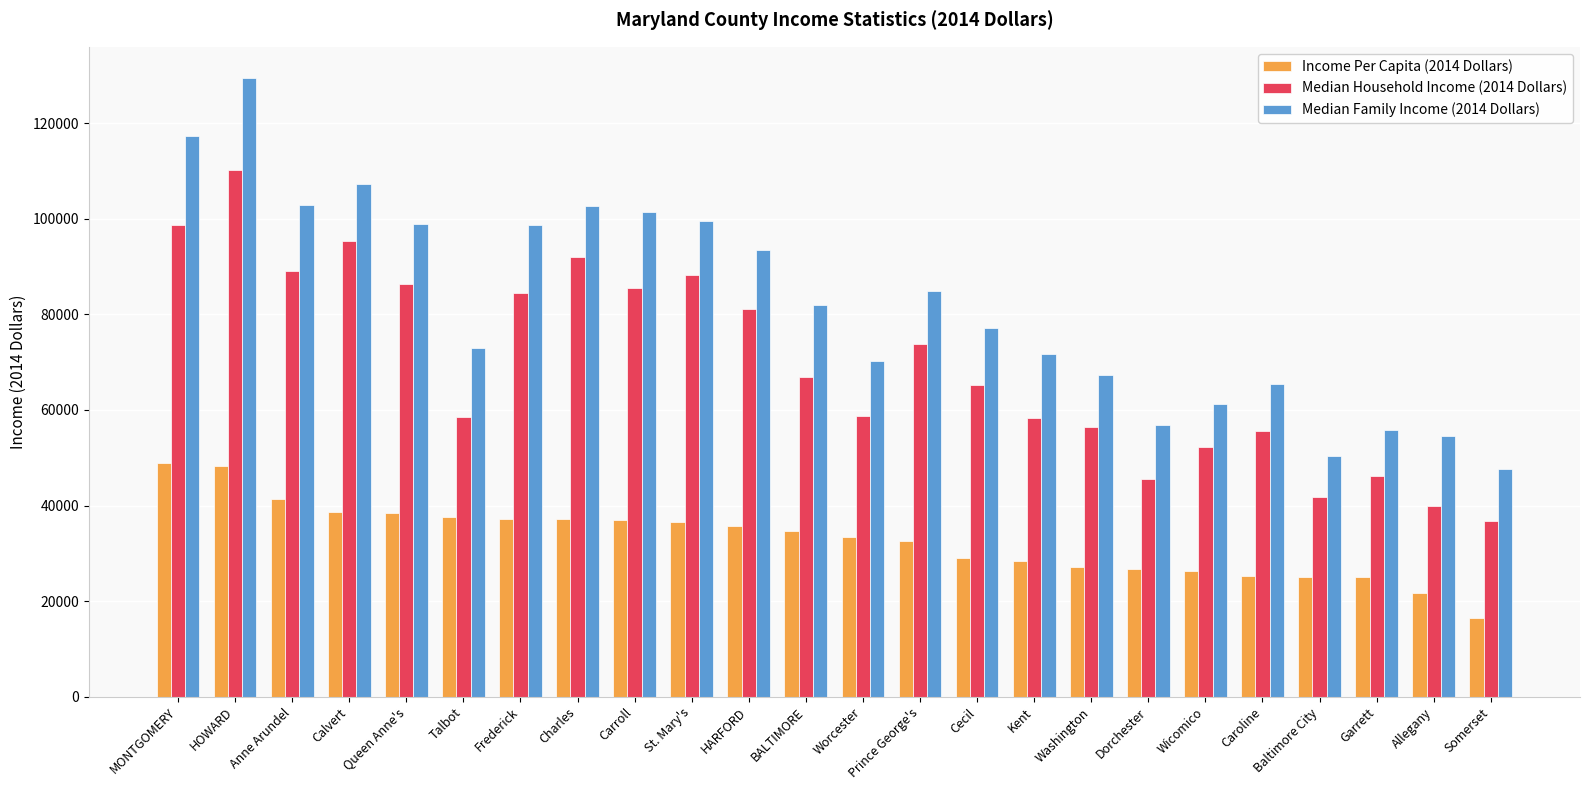

Which category has the highest value across all series?

HOWARD